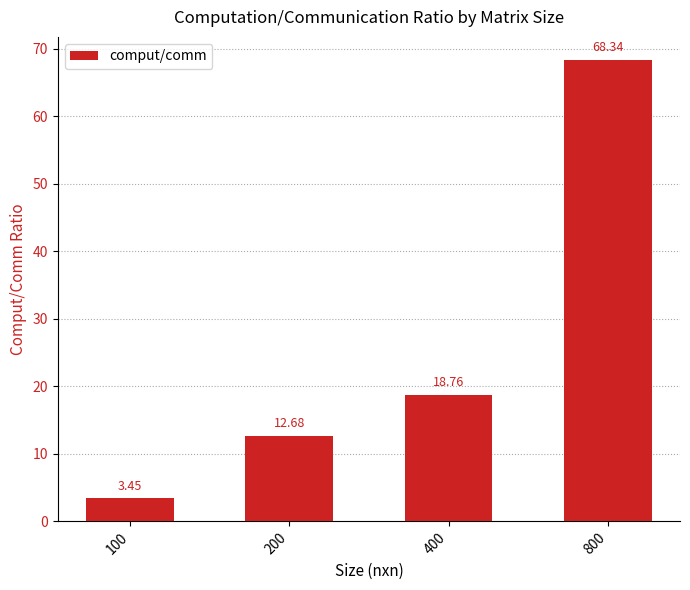

Rank the categories by value from lowest to highest.

100, 200, 400, 800